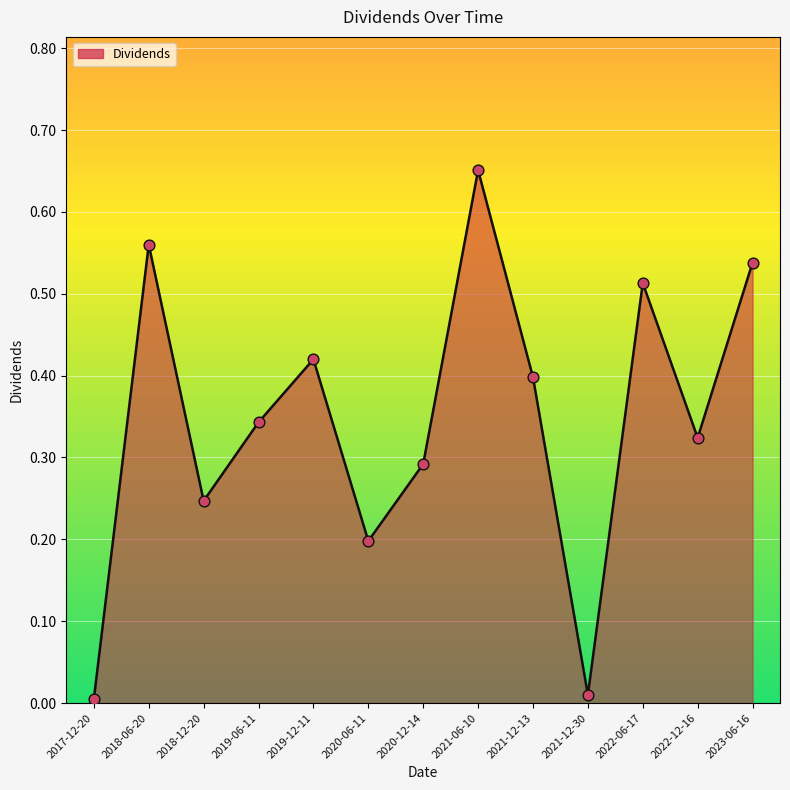

Which has a higher value, 2022-12-16 or 2019-12-11?

2019-12-11